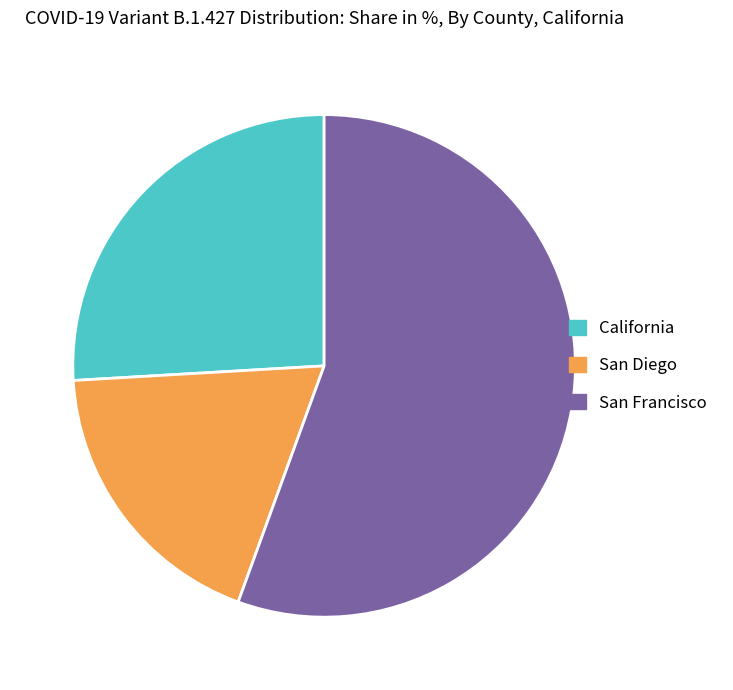

Combined, do California and San Diego account for over 50%?

No